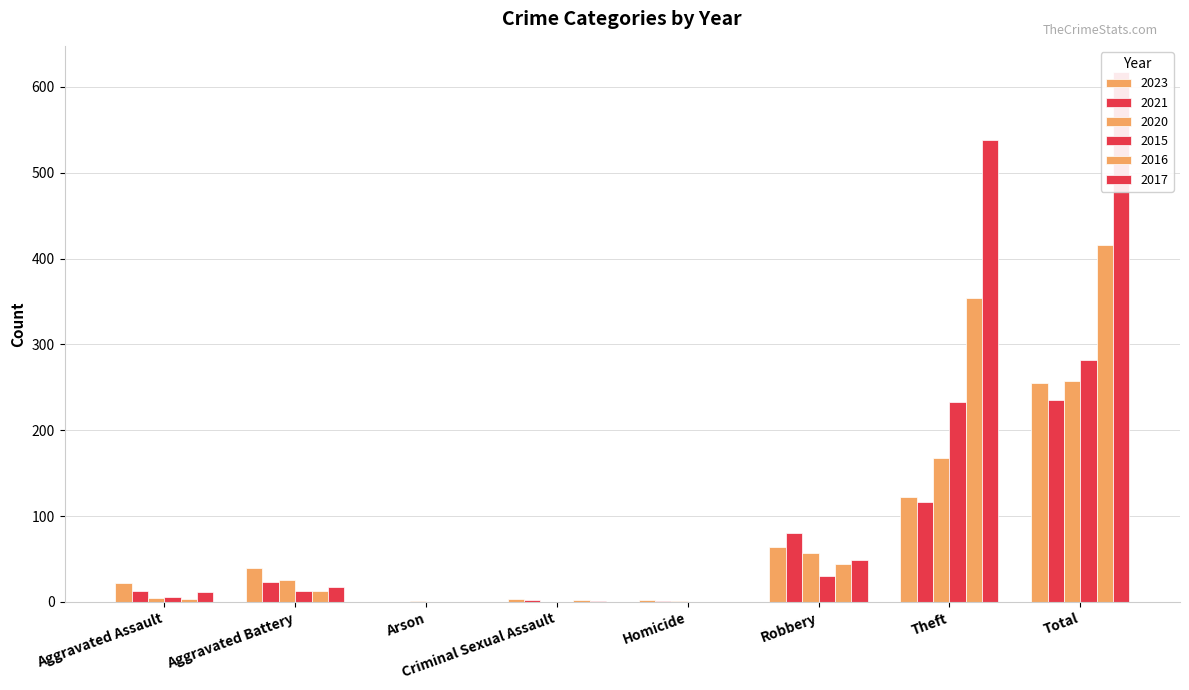

How many bars are there in total?

48